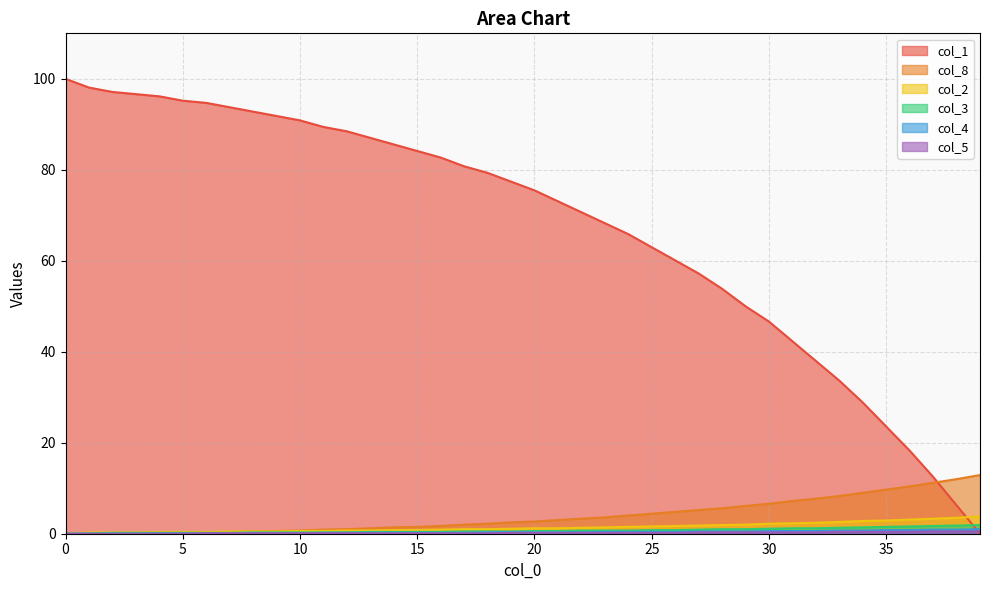

True or false: col_5 and col_4 cross at least once.

False